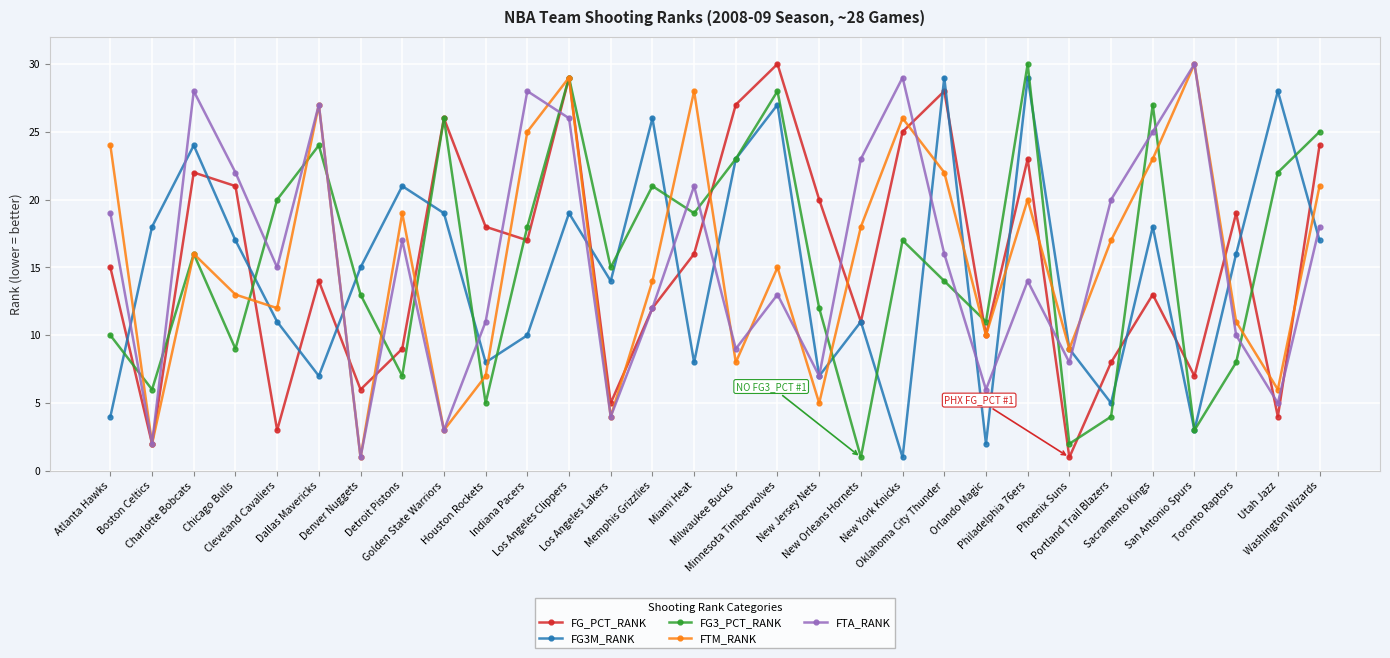

Rank the series at Washington Wizards from highest to lowest value.

FG3_PCT_RANK, FG_PCT_RANK, FTM_RANK, FTA_RANK, FG3M_RANK